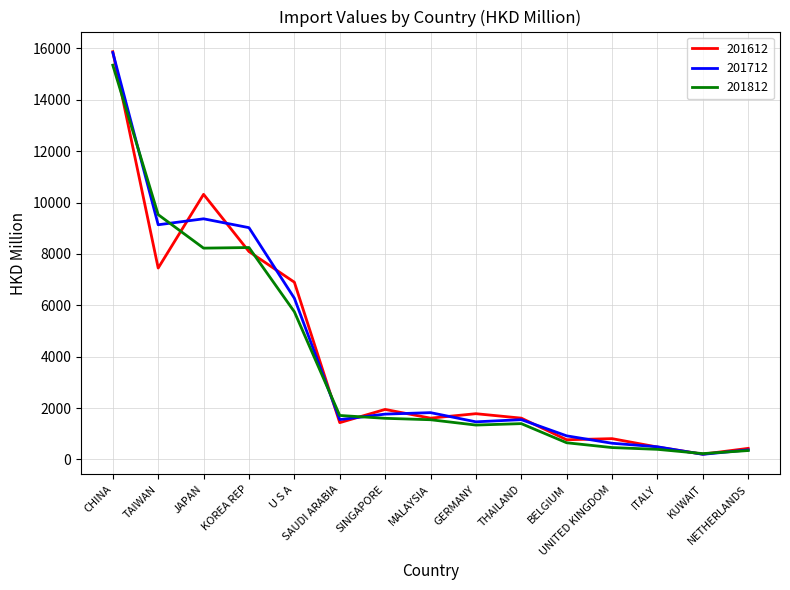

Where does the 201812 series first go above 1543?

CHINA